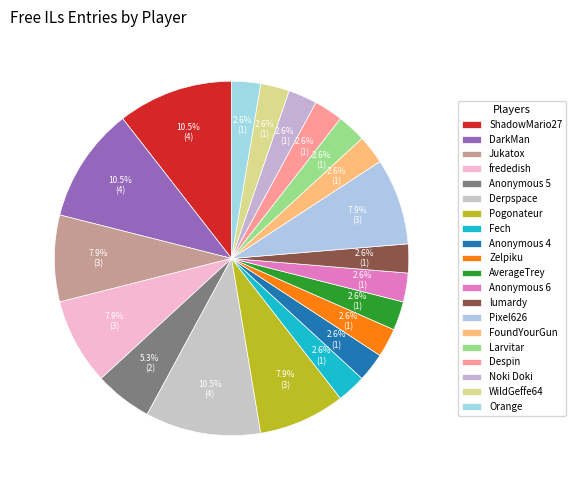

Approximately how many times larger is the value at AverageTrey compared to Anonymous 6?

1.0